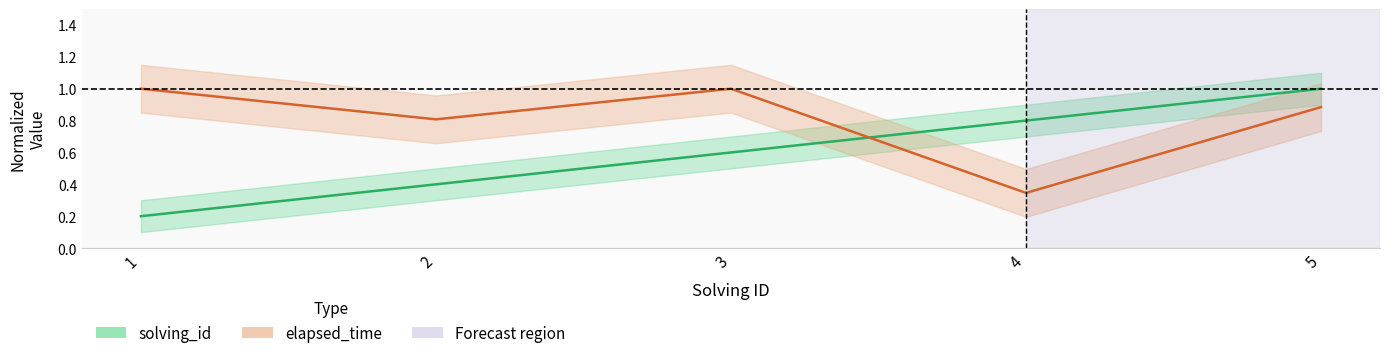

What is the approximate value of solving_id at 5?

1.0